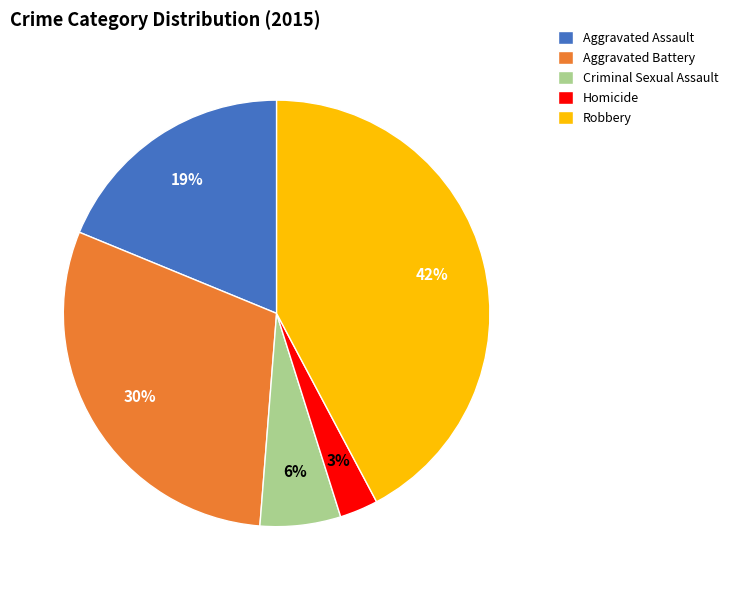

Which has a higher value, Aggravated Battery or Aggravated Assault?

Aggravated Battery